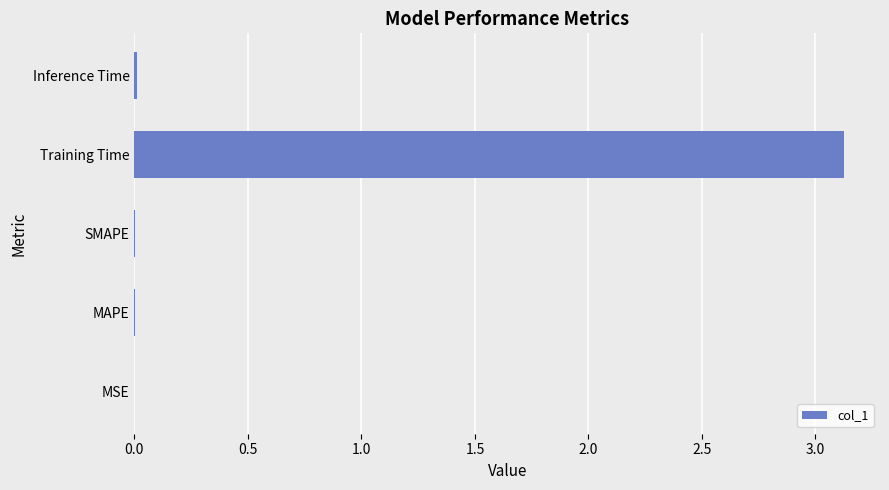

Which category has the highest value across all series?

Training Time